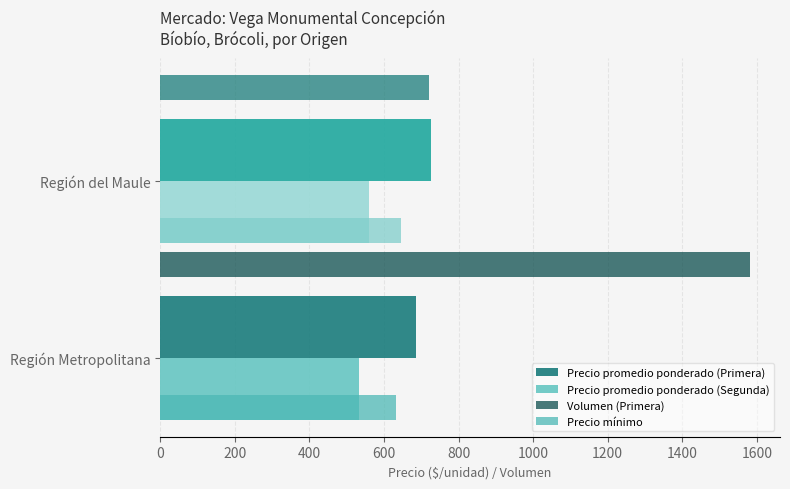

How many Precio mínimo values are between 633 and 646?

2